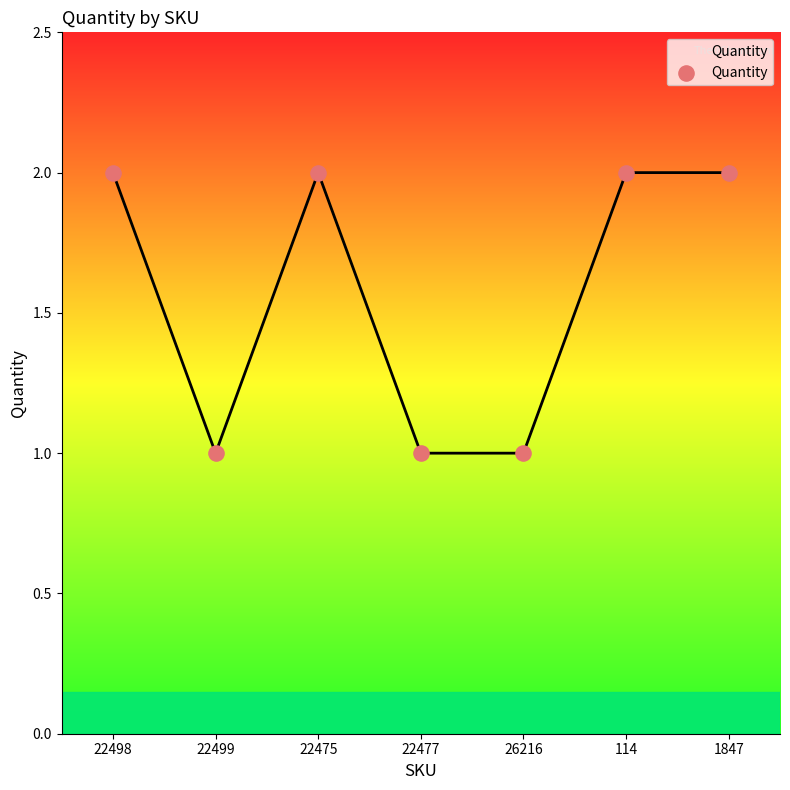

Between 22499 and 22475, which is larger?

22475